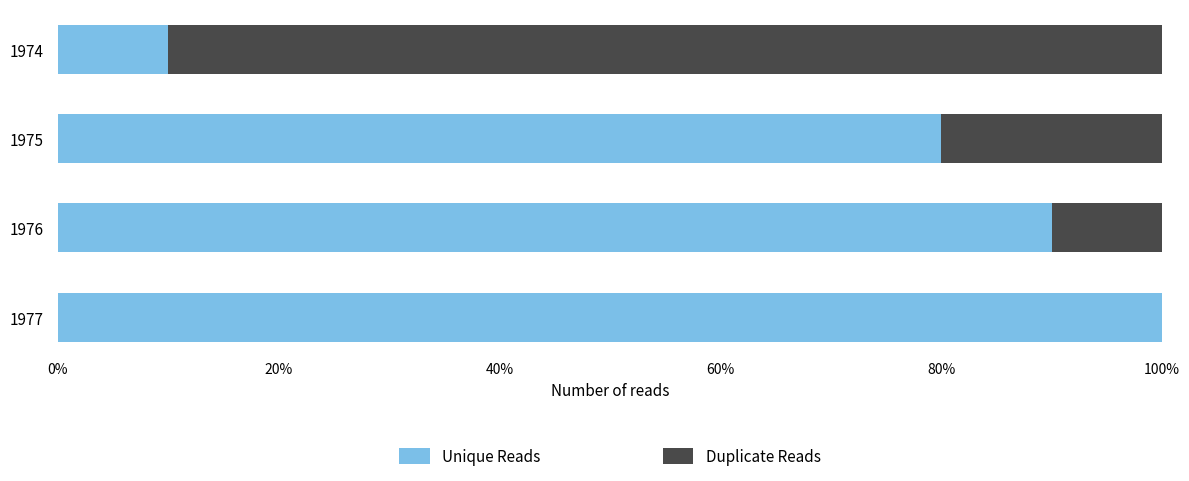

What is the sum of the Unique Reads values at 1975 and 1977?

180